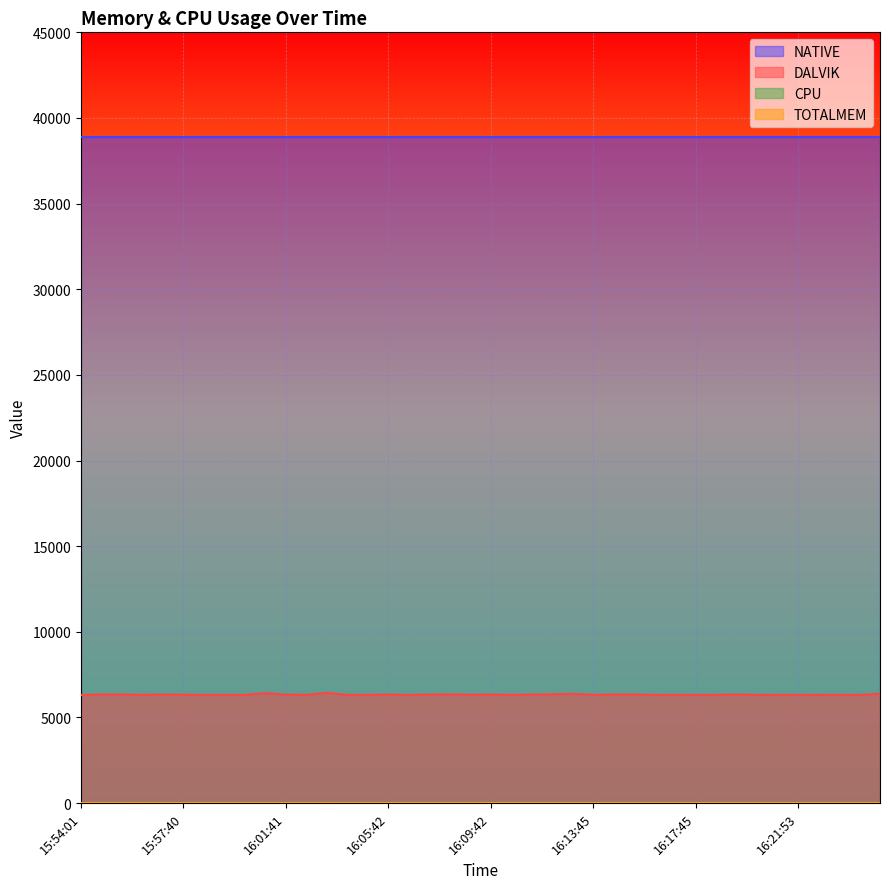

At which label is DALVIK closest to 6371?

16:12:57